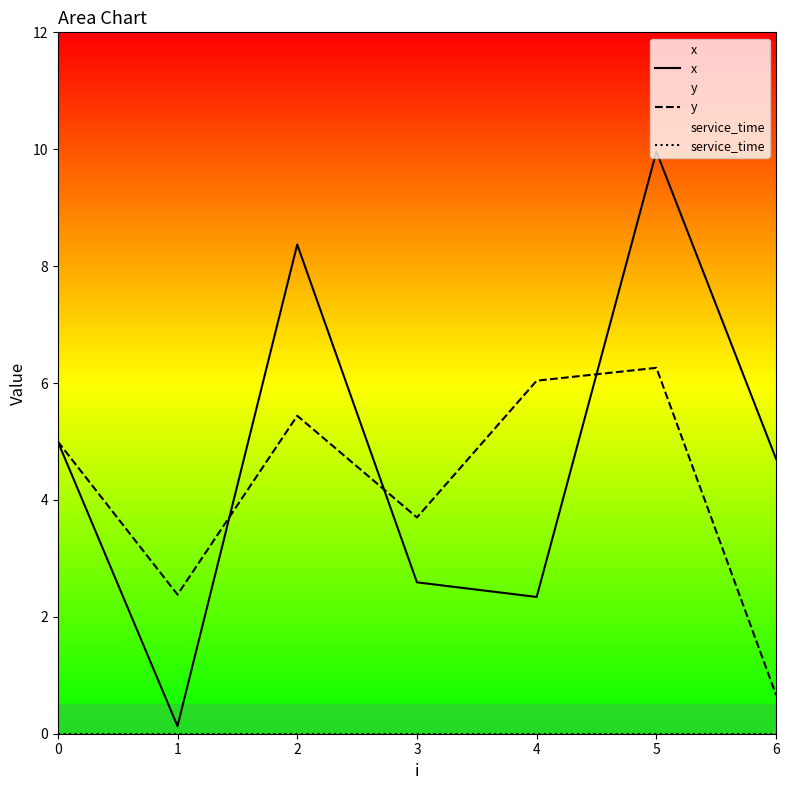

True or false: x and service_time cross at least once.

False